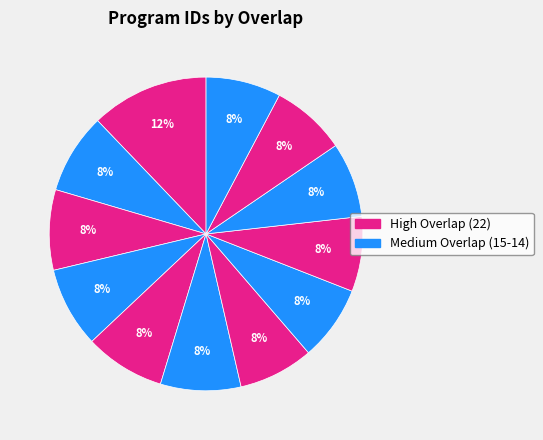

How many segments does this pie chart have?

12